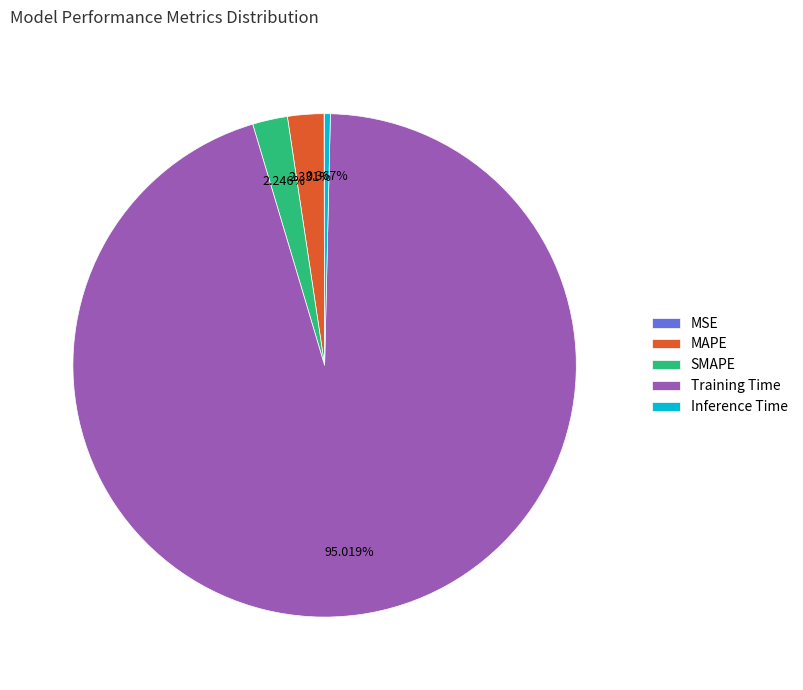

Does any single category account for the majority?

Yes